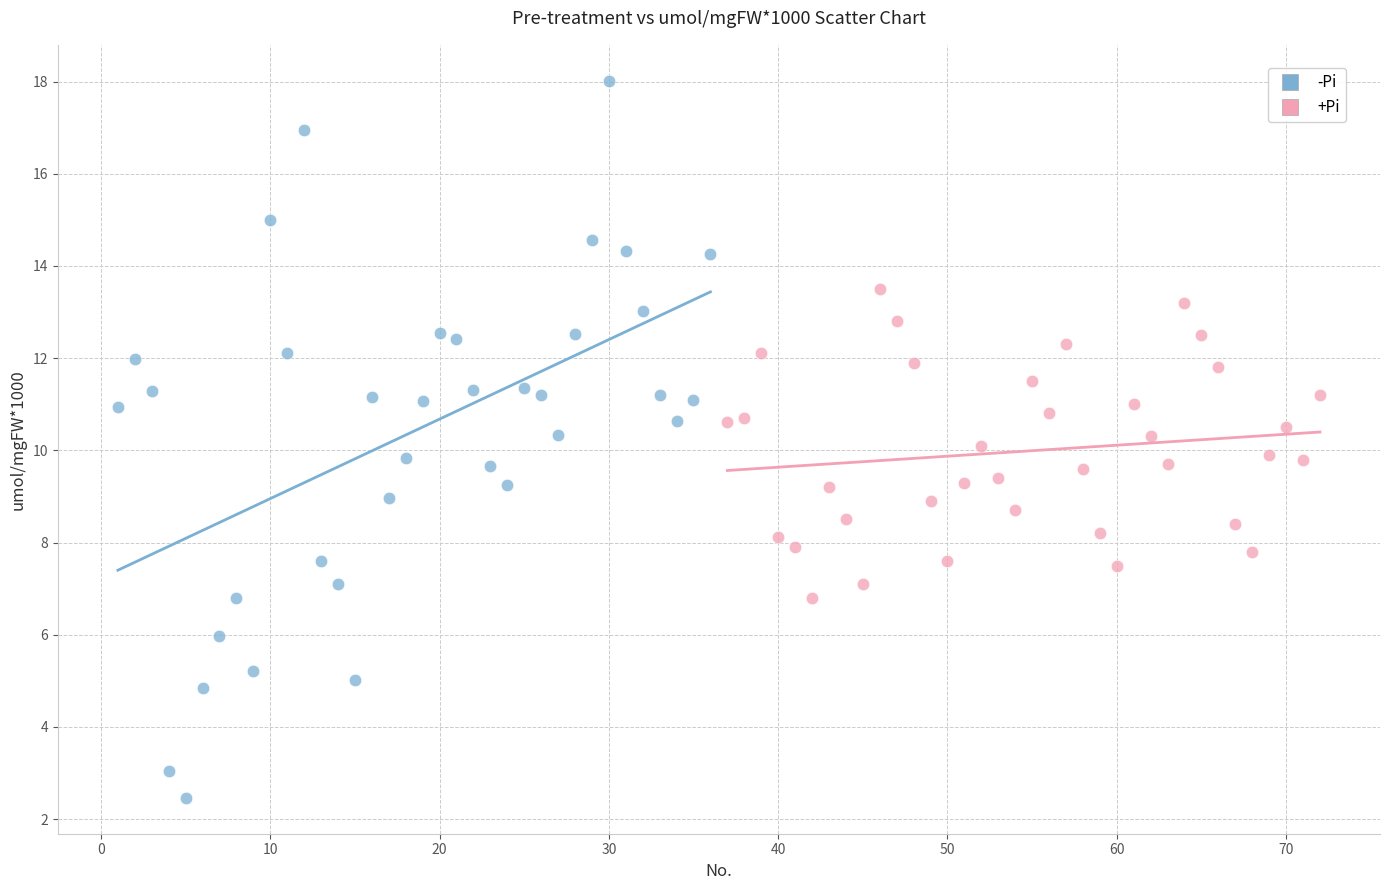

Which series has the largest Y range (max minus min)?

-Pi